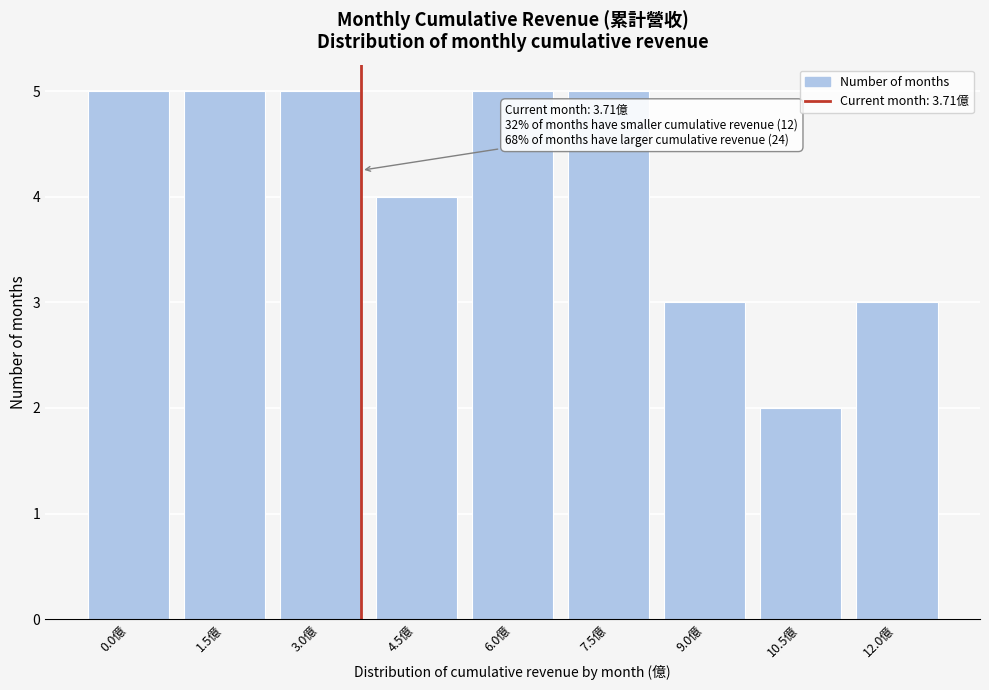

Reading left to right, what are all the values shown in this chart?

5	5	5	4	5	5	3	2	3